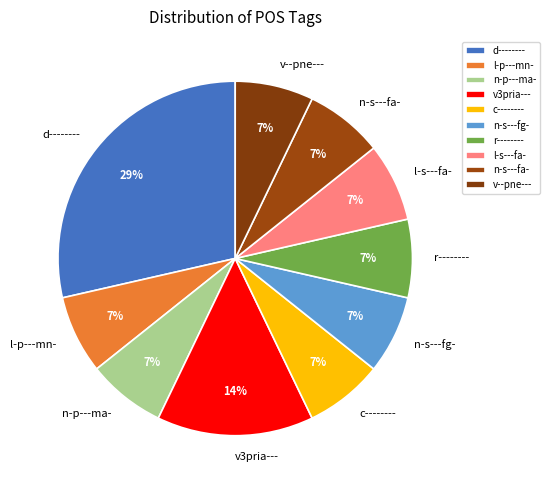

Which category has the biggest portion of the pie?

d--------